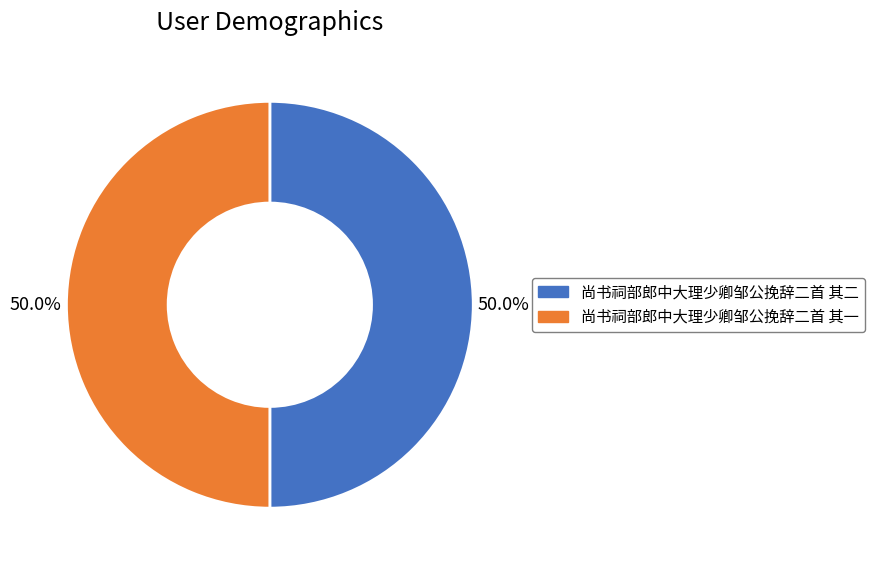

Approximately how many times larger is the value at 尚书祠部郎中大理少卿邹公挽辞二首 其二 compared to 尚书祠部郎中大理少卿邹公挽辞二首 其一?

1.0